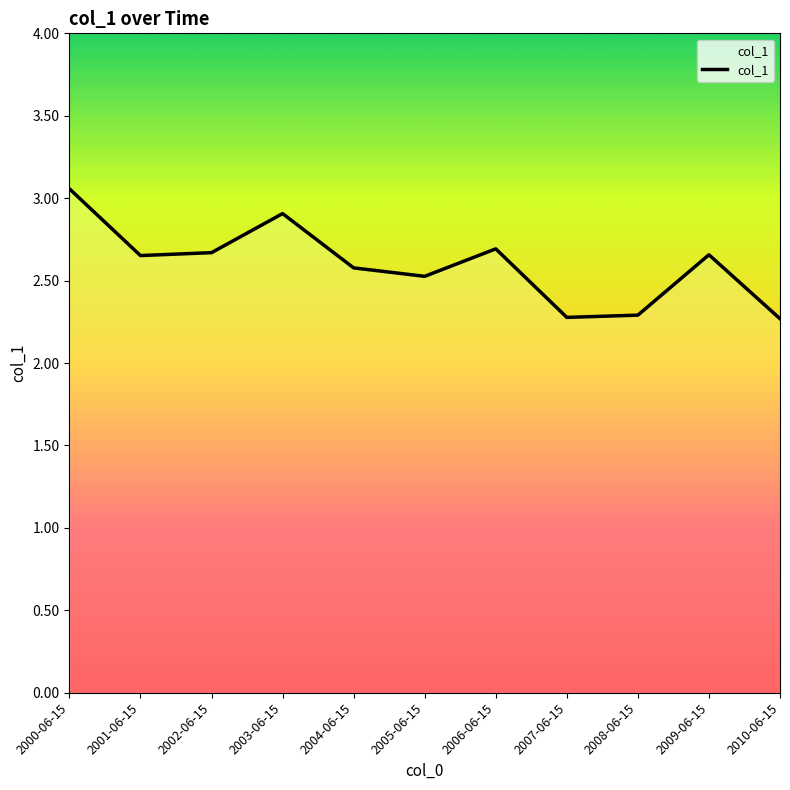

True or false: the data shows 1.0 at 2002-06-15.

False